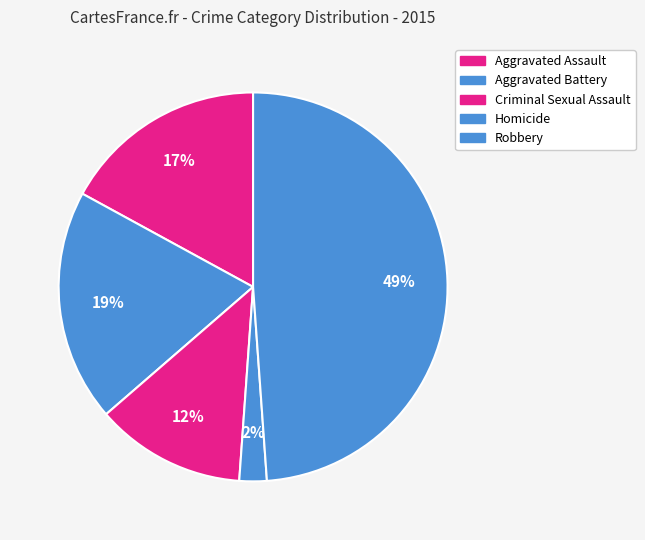

What is the smallest slice in the pie chart?

Homicide